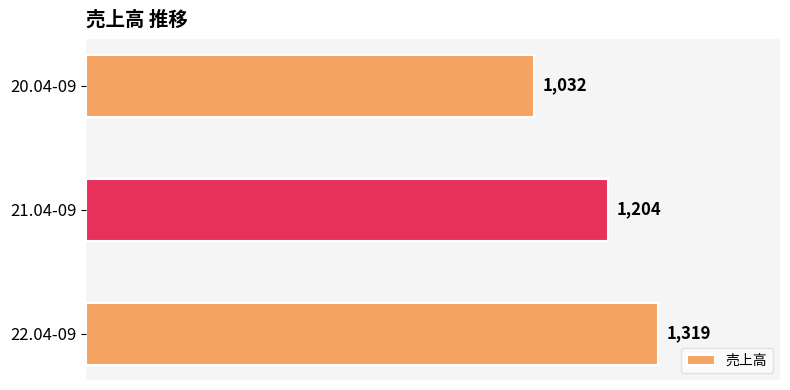

Where is the data nearest to the value 1175?

21.04-09